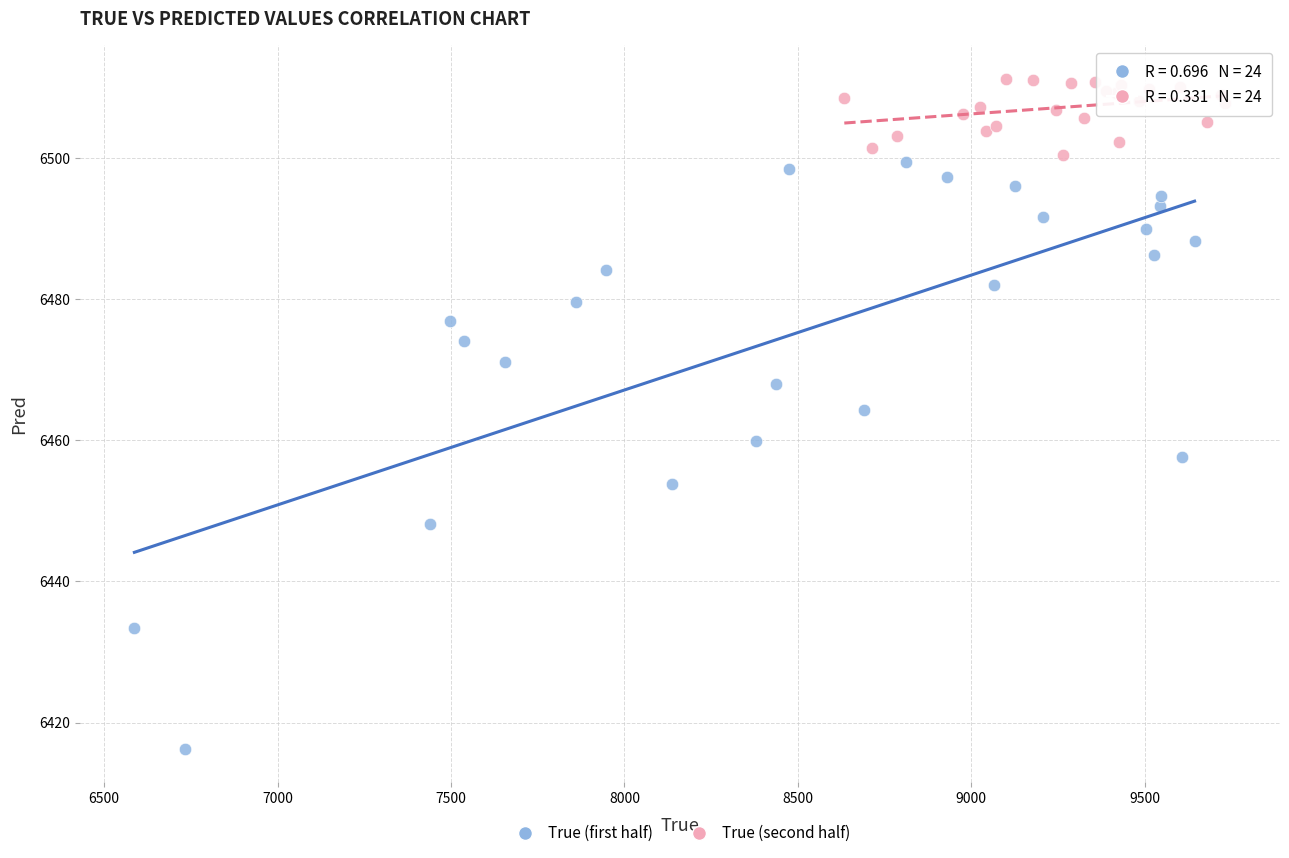

Which series reaches the minimum Y coordinate?

True (first half)